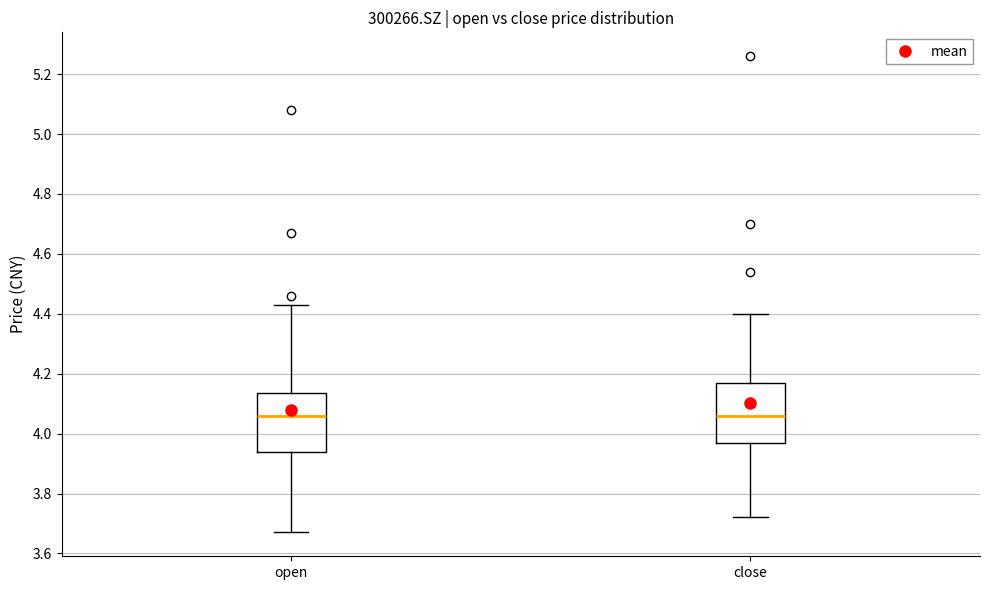

Reading left to right, read every box against the y-axis: the position of its median line, the range the box covers, and the ends of its whiskers. The values are not printed on the chart, so give them approximately, as read against the axis.

open: median 4.06, box 3.94 to 4.14, whiskers 3.68 to 4.44
close: median 4.06, box 3.96 to 4.18, whiskers 3.72 to 4.40